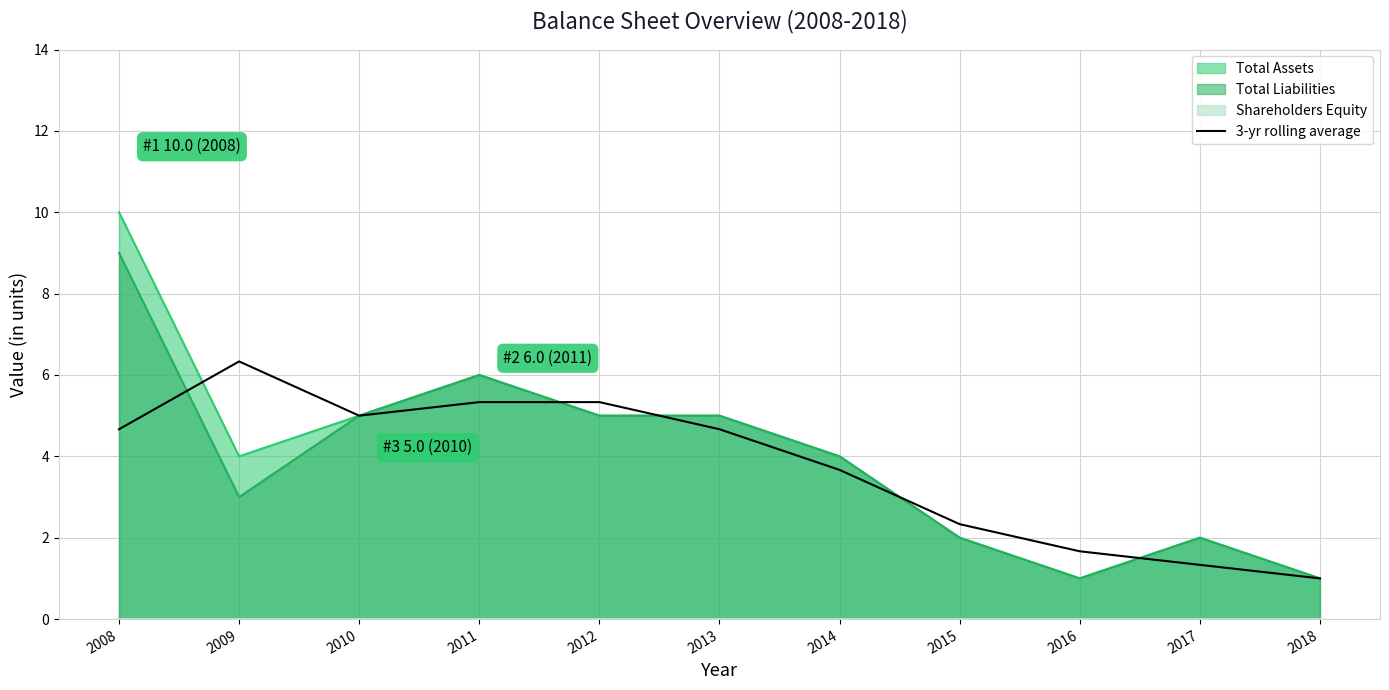

What is the value of the 1st point from the left?

4.7